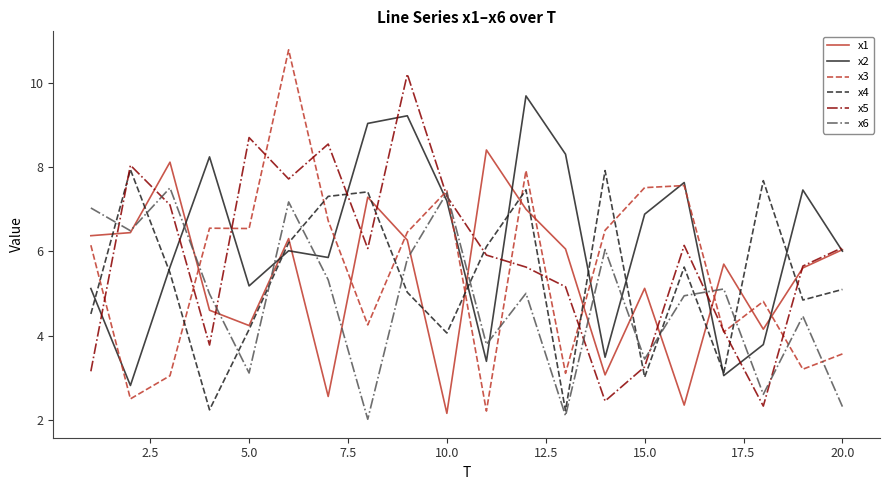

What is the lowest value of the x4 series?

2.2